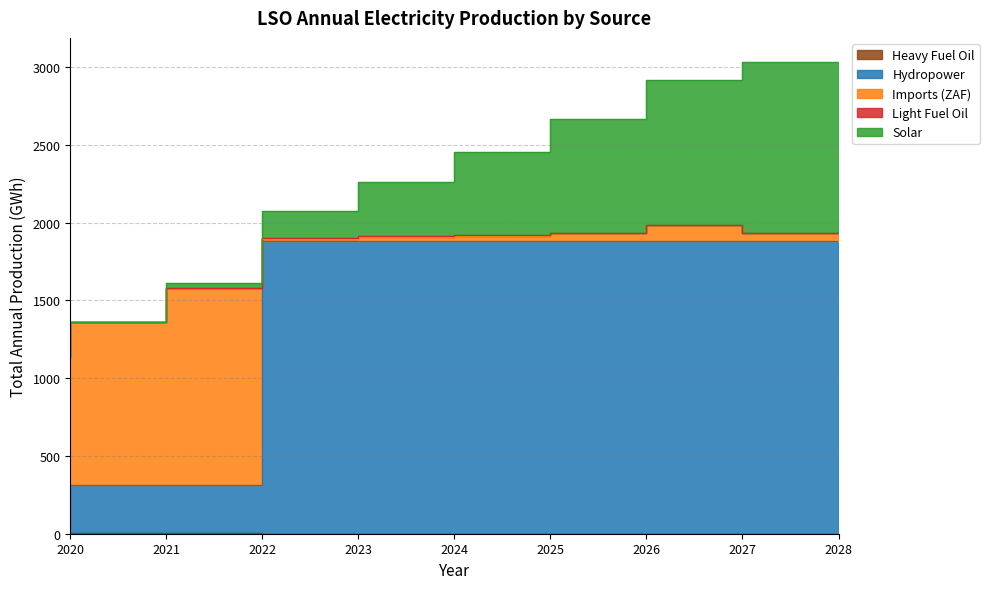

How many lines are shown in the chart?

5